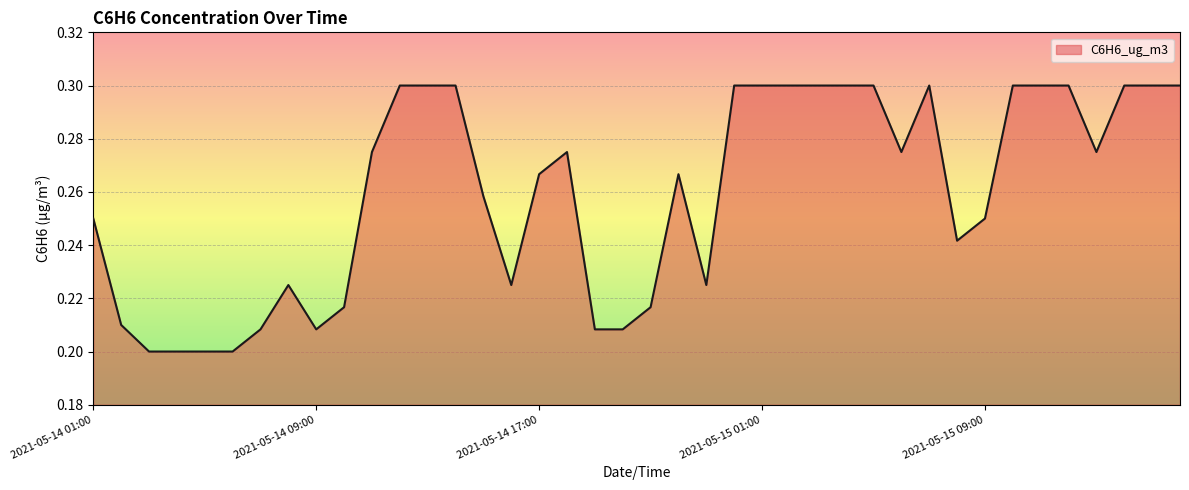

What is the difference between the maximum and minimum values?

0.1